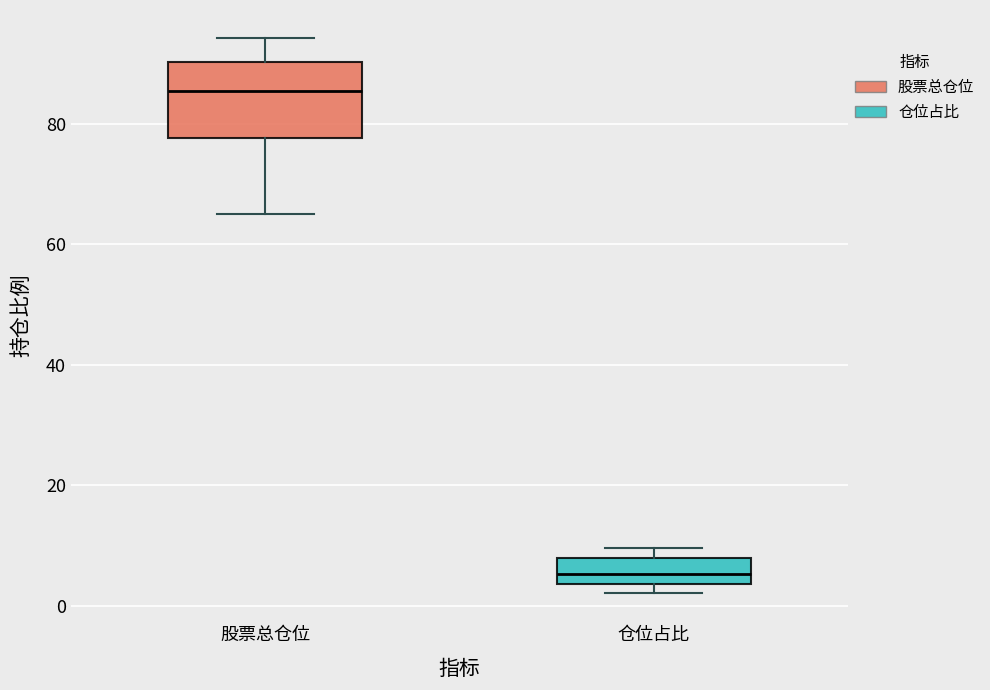

Where is the lower edge of the box for 仓位占比 on the y-axis? The values are not printed on the chart, so give them approximately, as read against the axis.

4